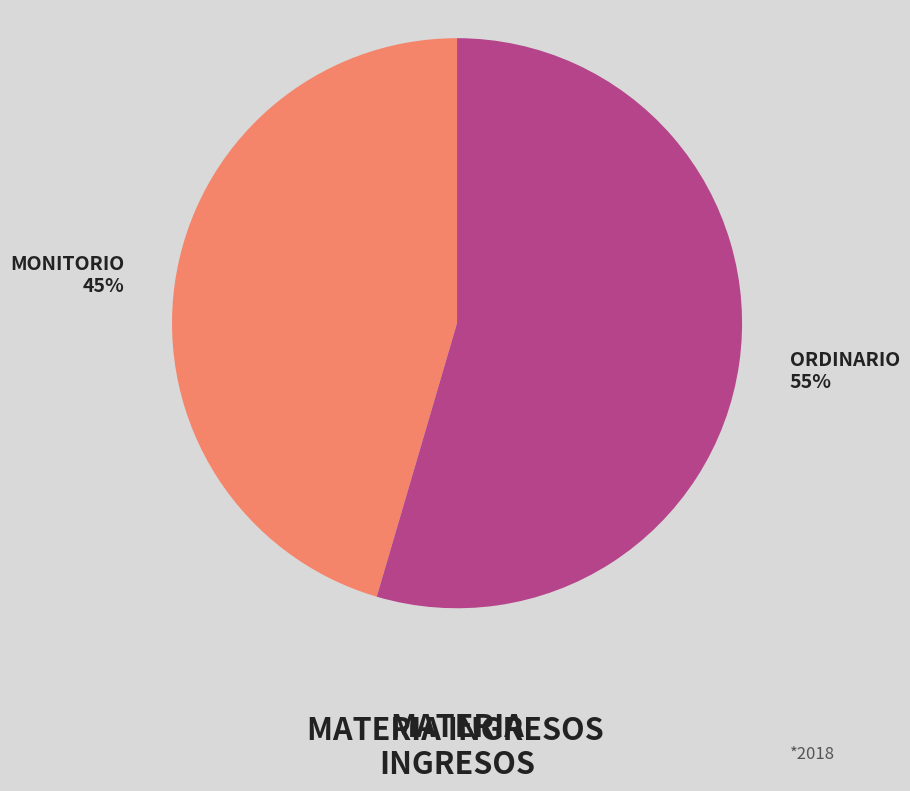

Does any single category account for the majority?

Yes